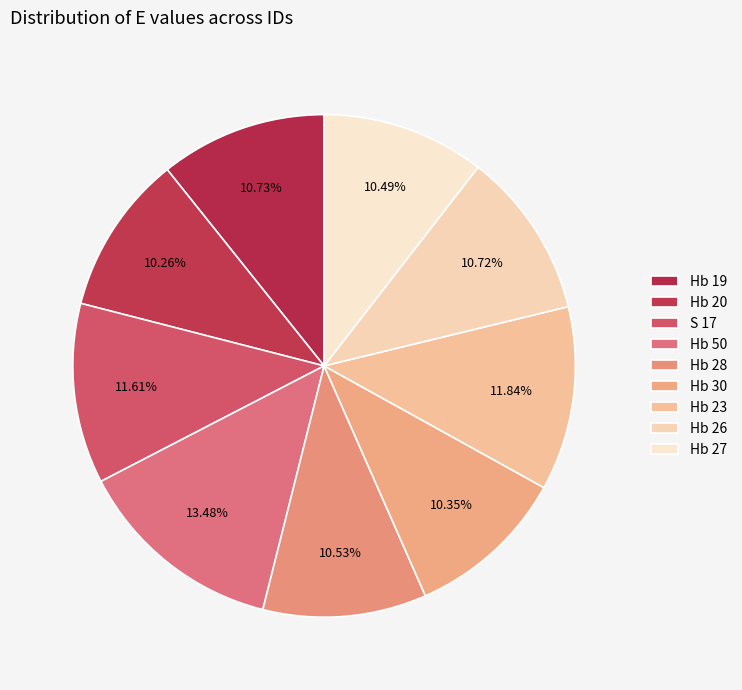

To the nearest percent, what portion does Hb 26 represent?

11%